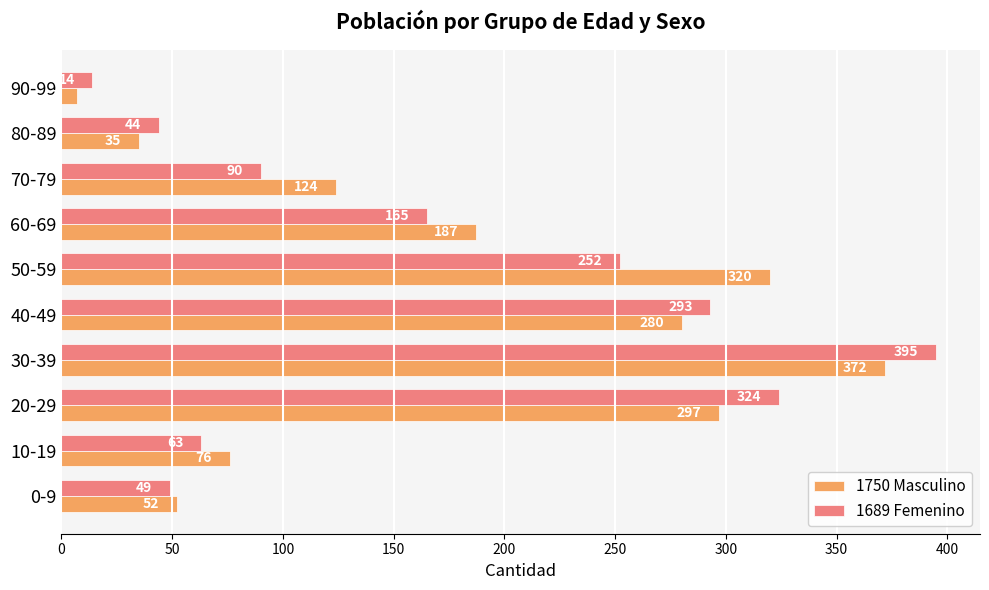

At which category is the sum across all series the highest?

30-39